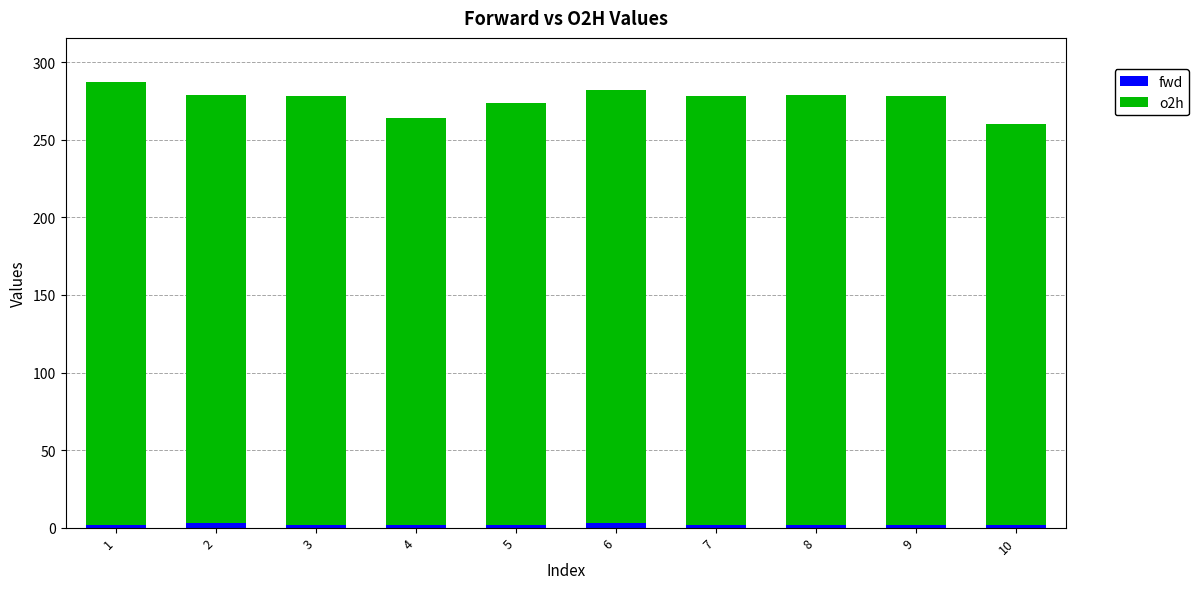

Rank the series at 7 from lowest to highest value.

fwd, o2h